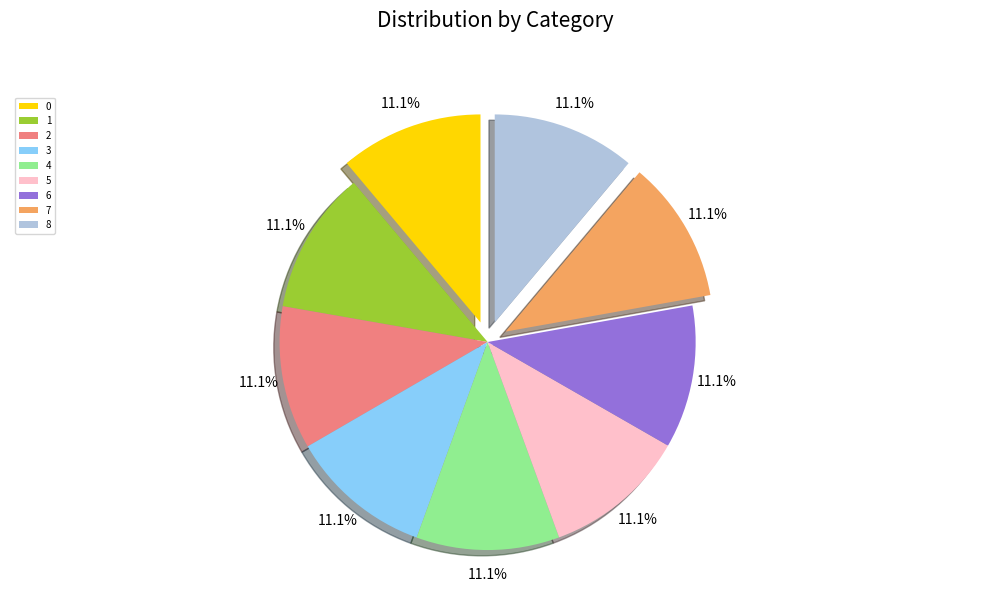

What is the ratio of the value at 6 to the value at 0?

1.0